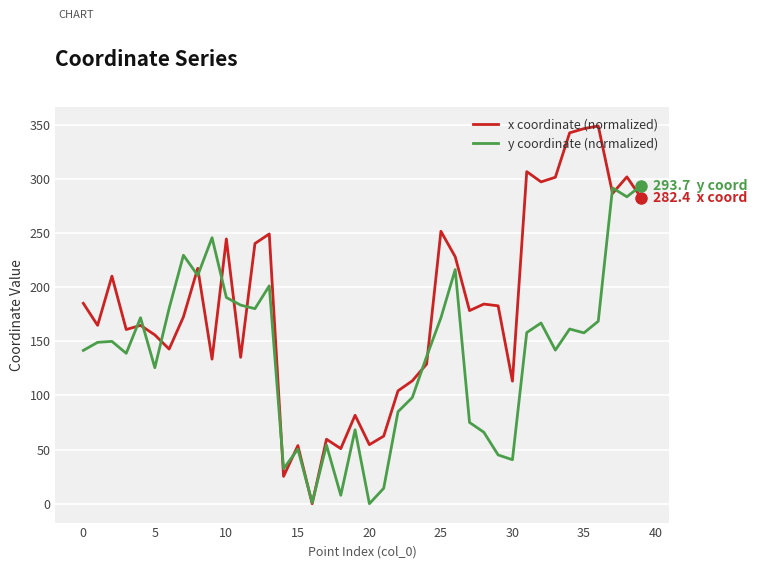

At how many categories does at least one series exceed 314?

3